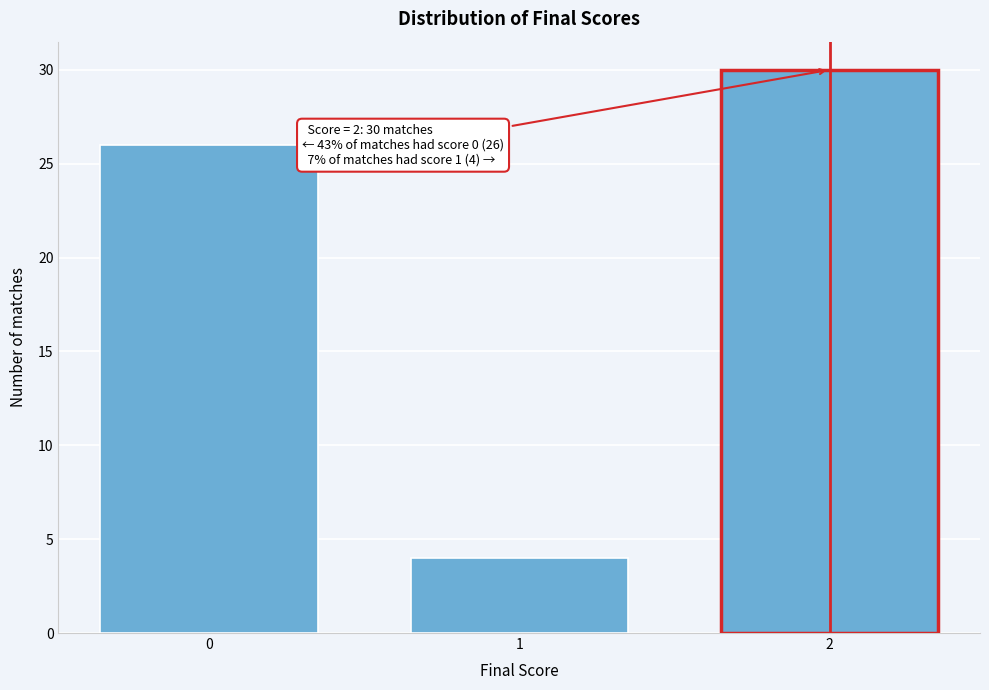

Reading right to left, extract all data points from this chart.

30	4	26